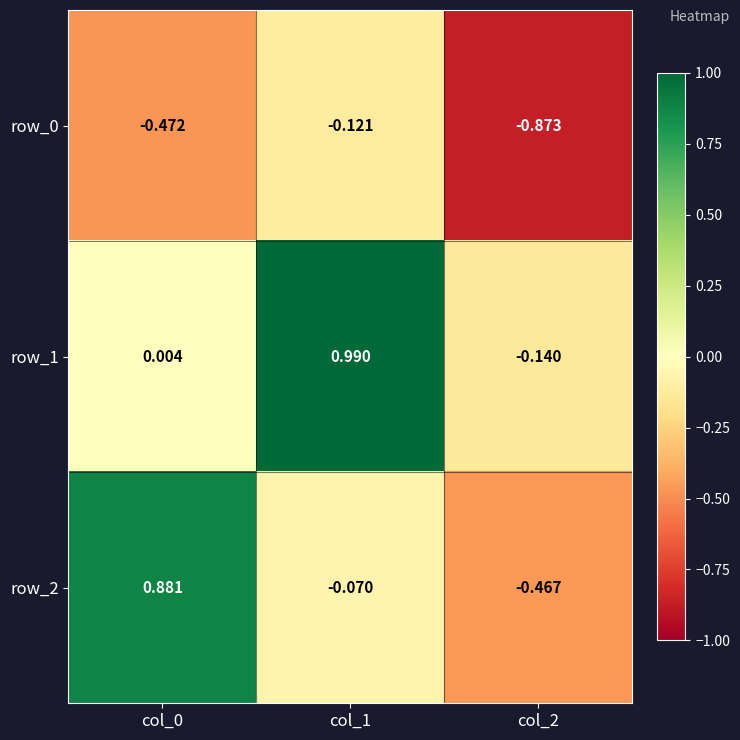

How many values in row_2 are above zero?

1